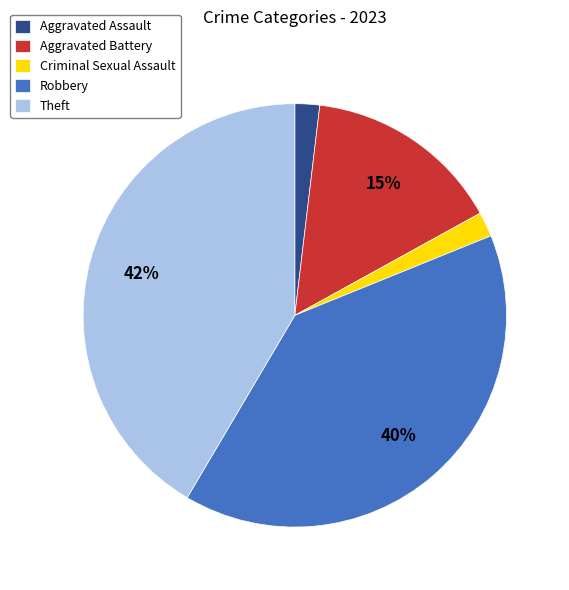

Combined, do Criminal Sexual Assault and Theft account for over 50%?

No